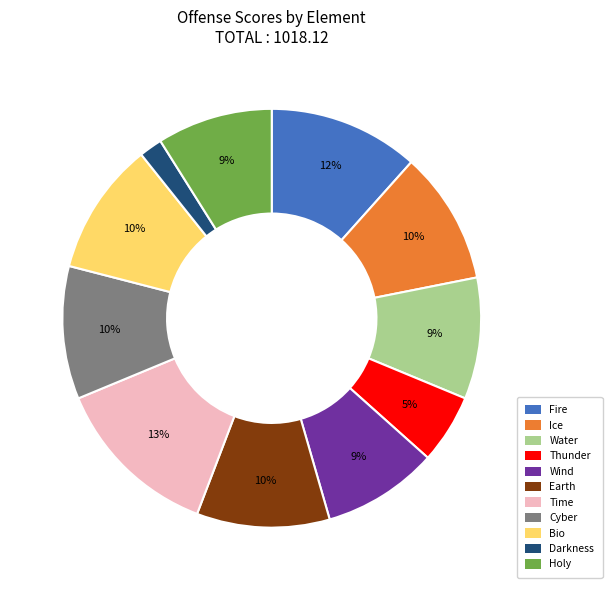

What percentage is the Water slice, to the nearest percent?

9%